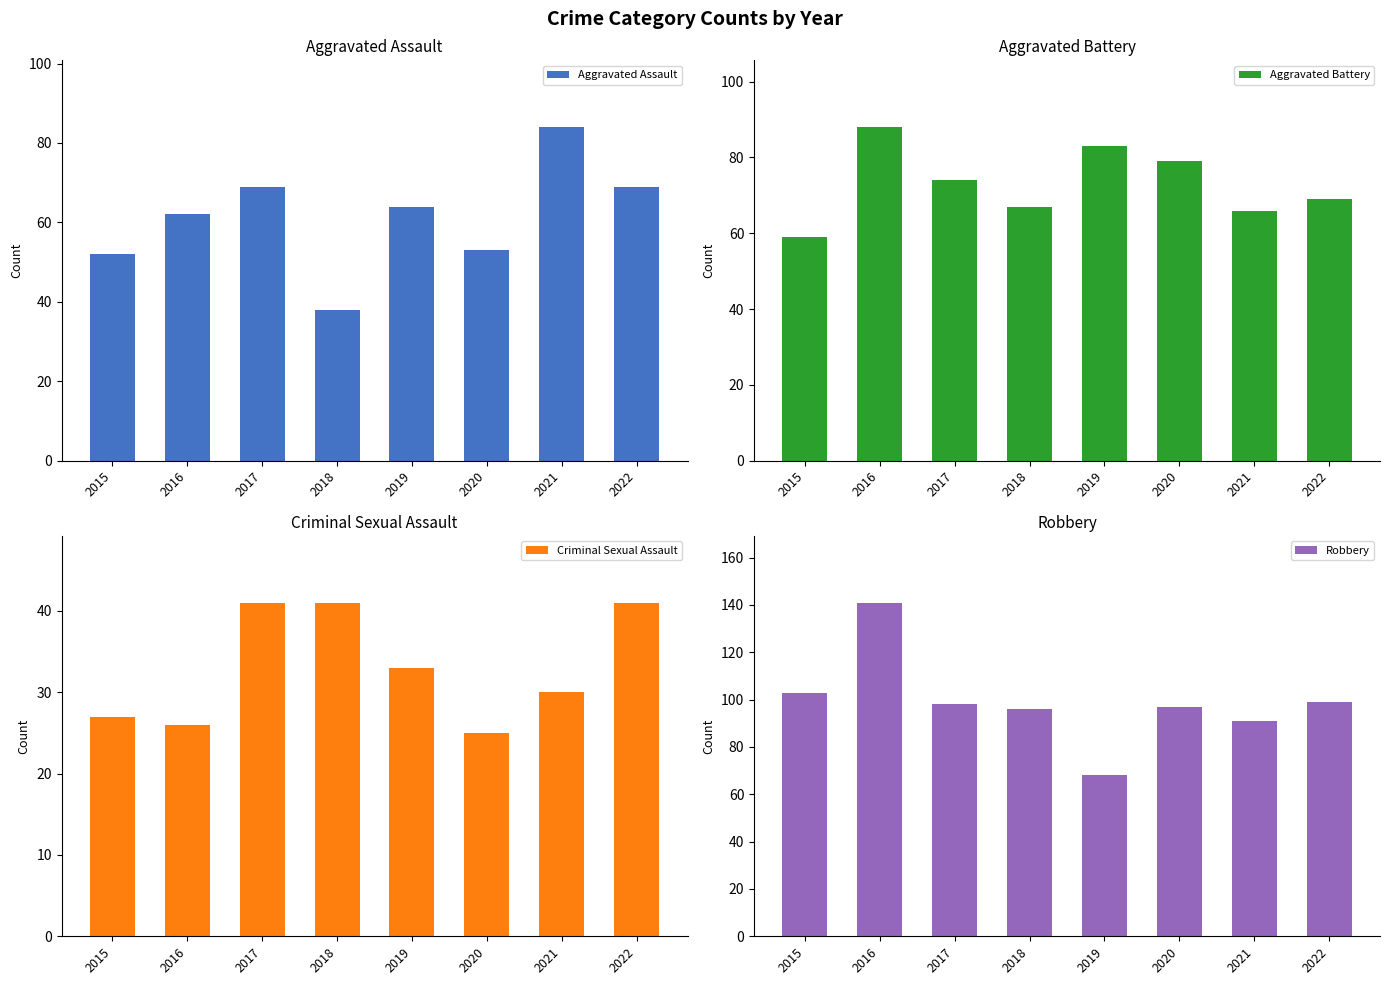

What is the value of the Robbery bar at the 8th from the left?

99